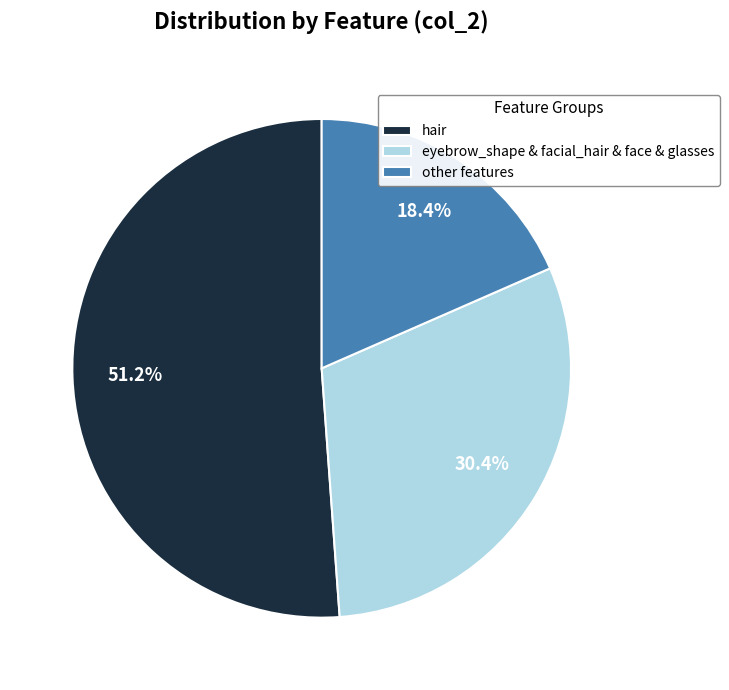

To the nearest percent, what is the difference between the largest and smallest slice percentages?

33%